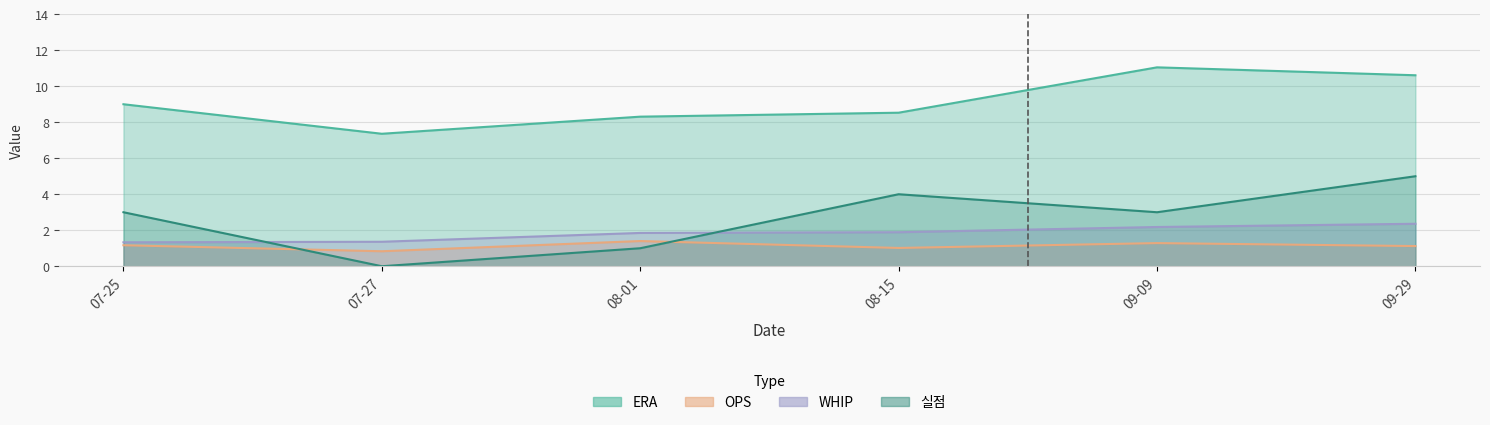

At which label does OPS first exceed 1?

07-25